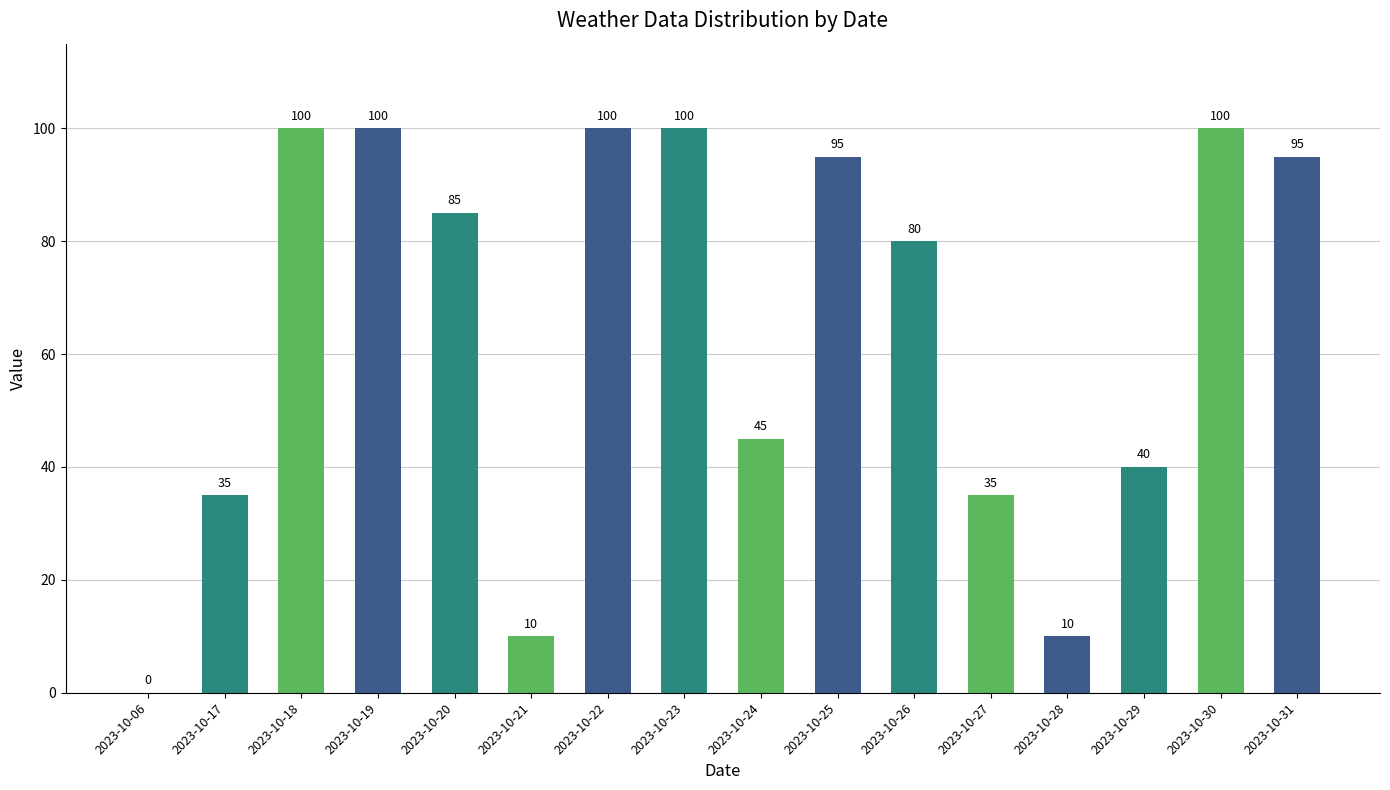

How many categories are shown in the chart?

16